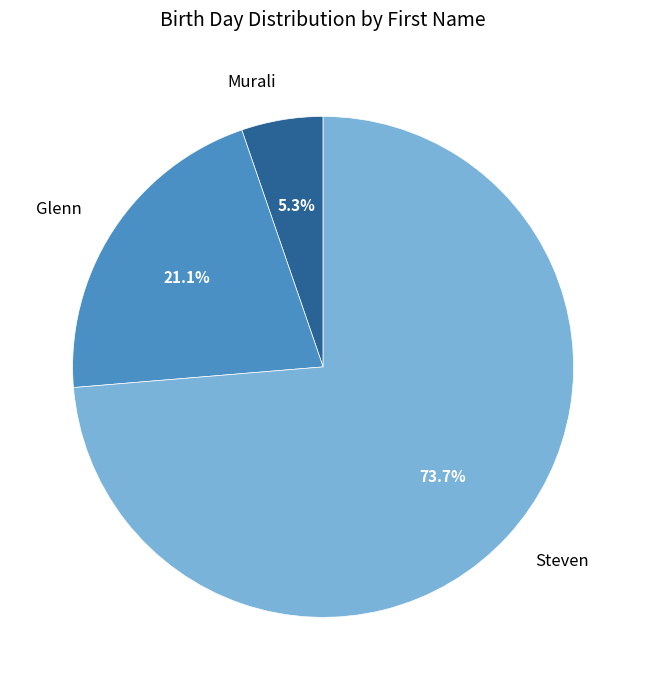

Count the number of slices in the pie.

3